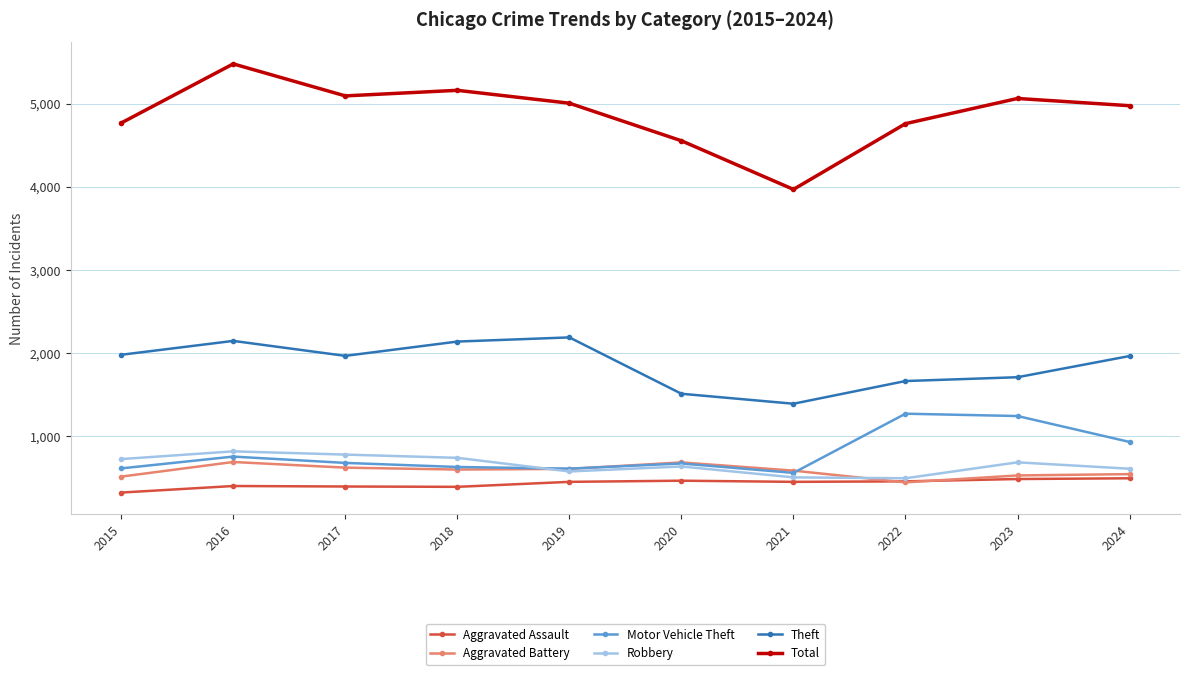

True or false: Theft has more than 0 points higher than both neighbors.

True